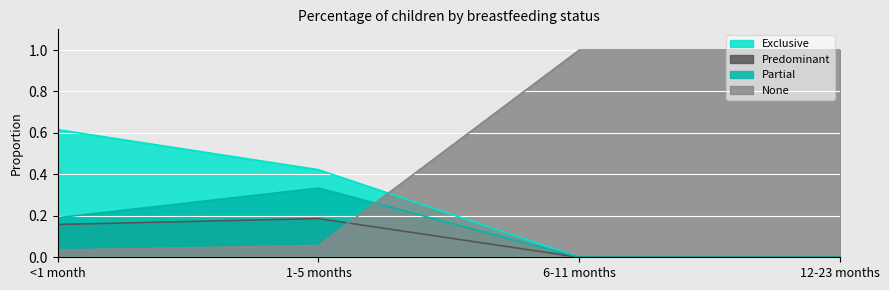

What is the label of the 4th point from the right?

<1 month